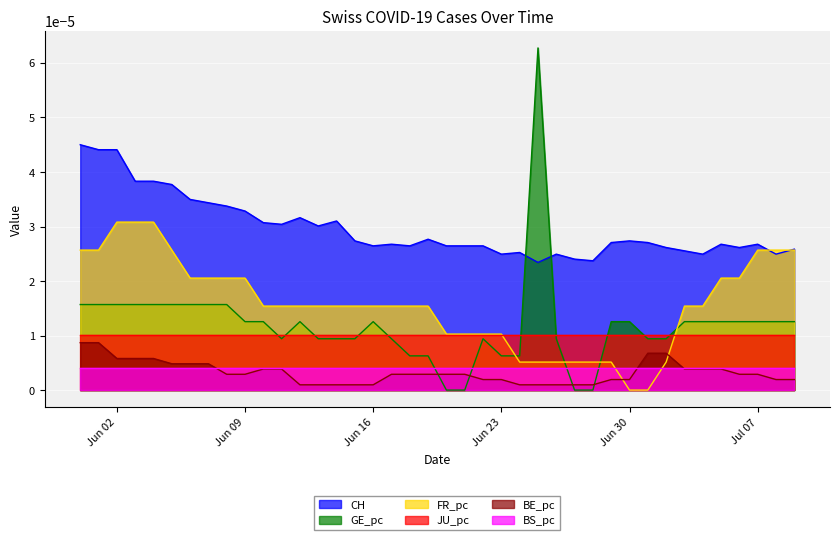

How many data points in GE_pc are above 0?

36